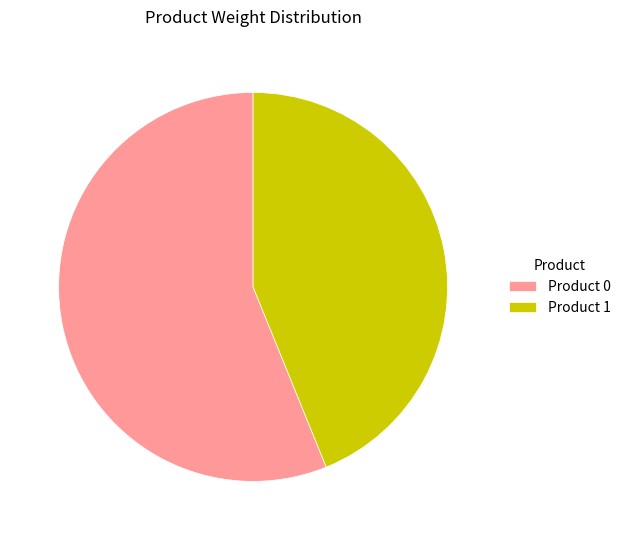

Is it true that Product 1 is 32% of the pie?

False